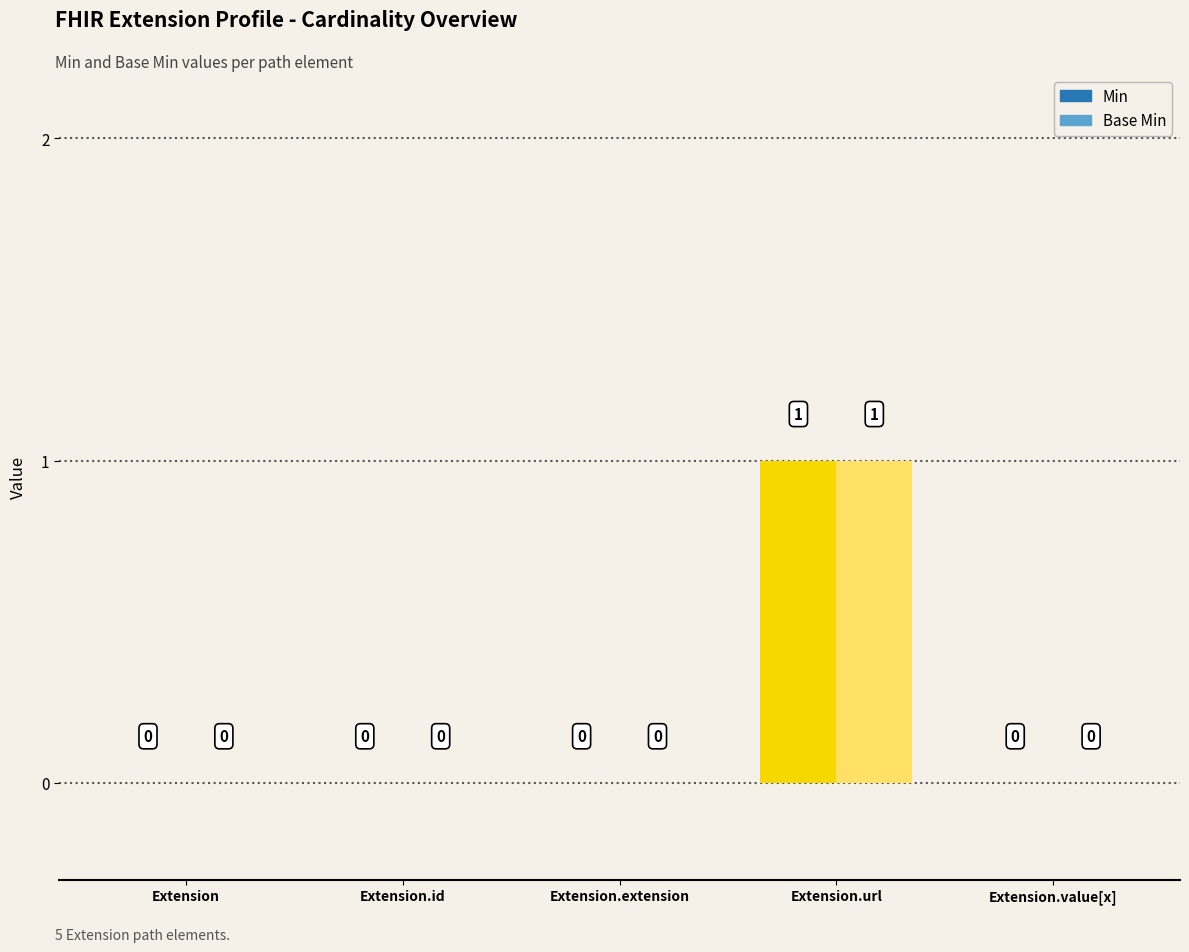

How many bars are there in each group?

2